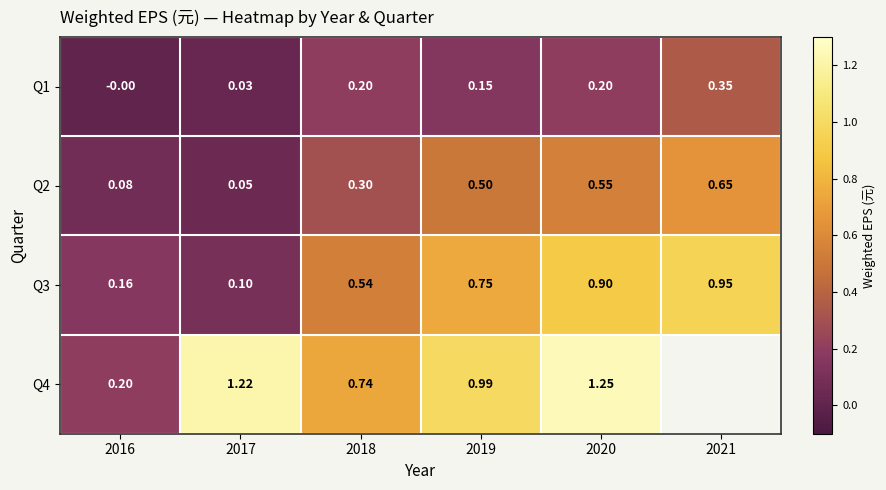

How many distinct data groups are displayed?

4